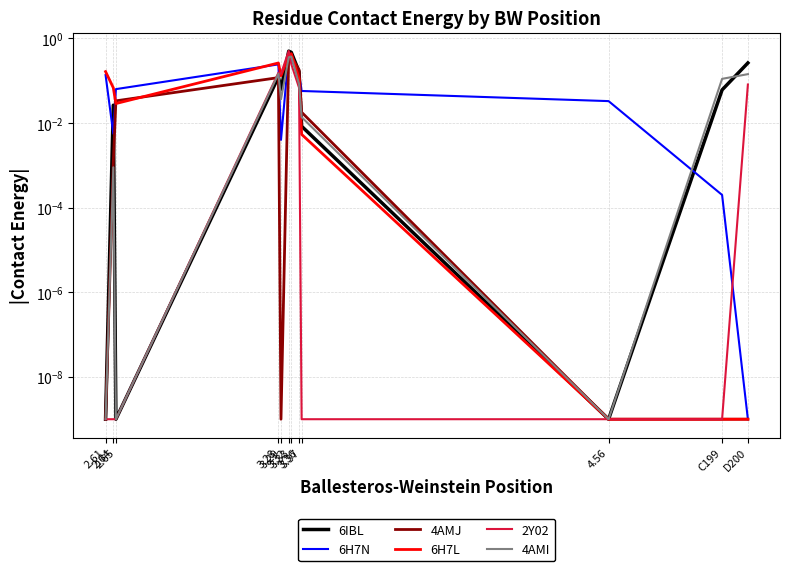

Does the chart display data point markers on the line(s)?

No